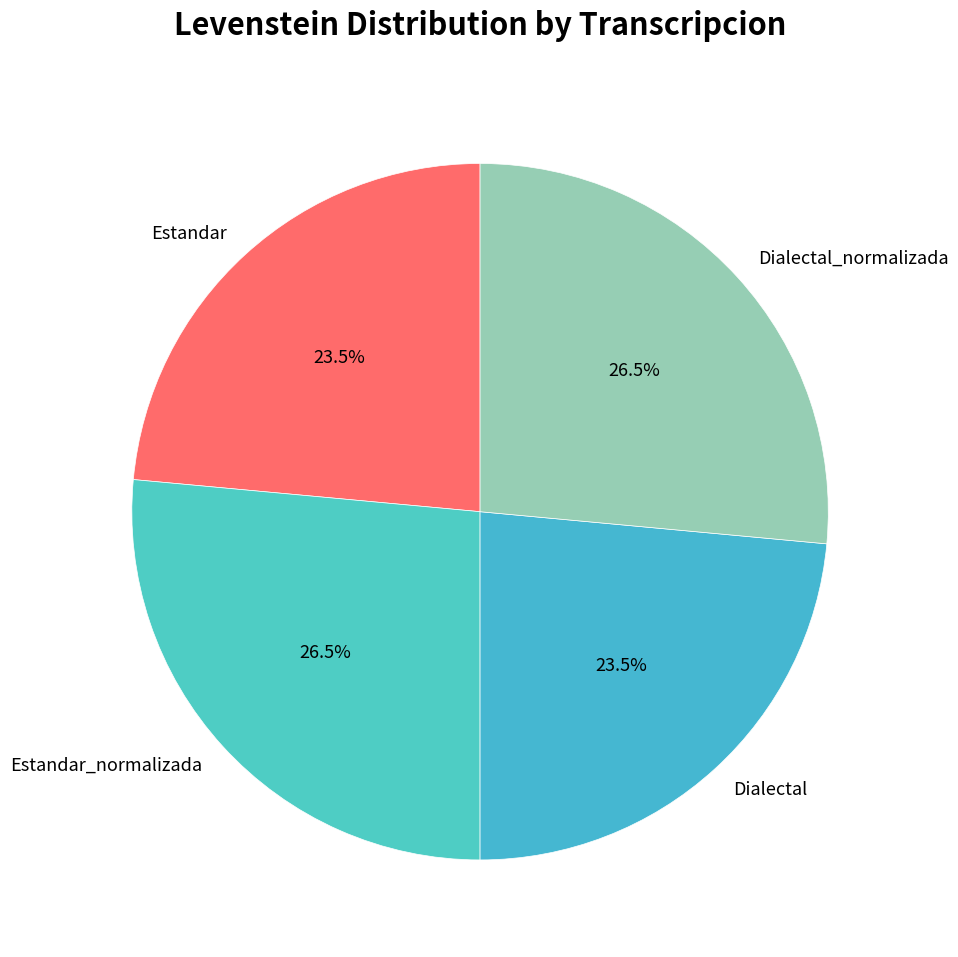

What percentage is NOT represented by Estandar?

76.5%